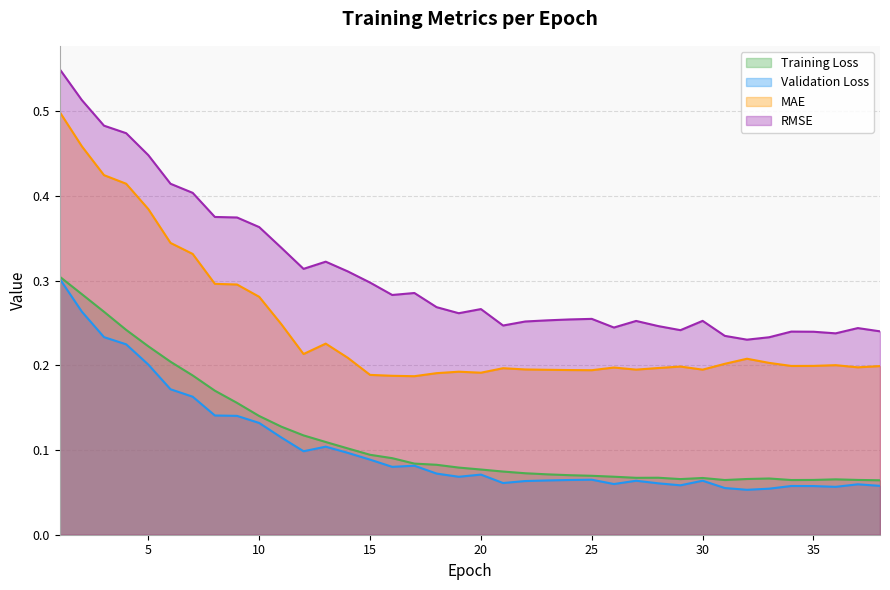

What is the minimum value shown in the chart?

0.1